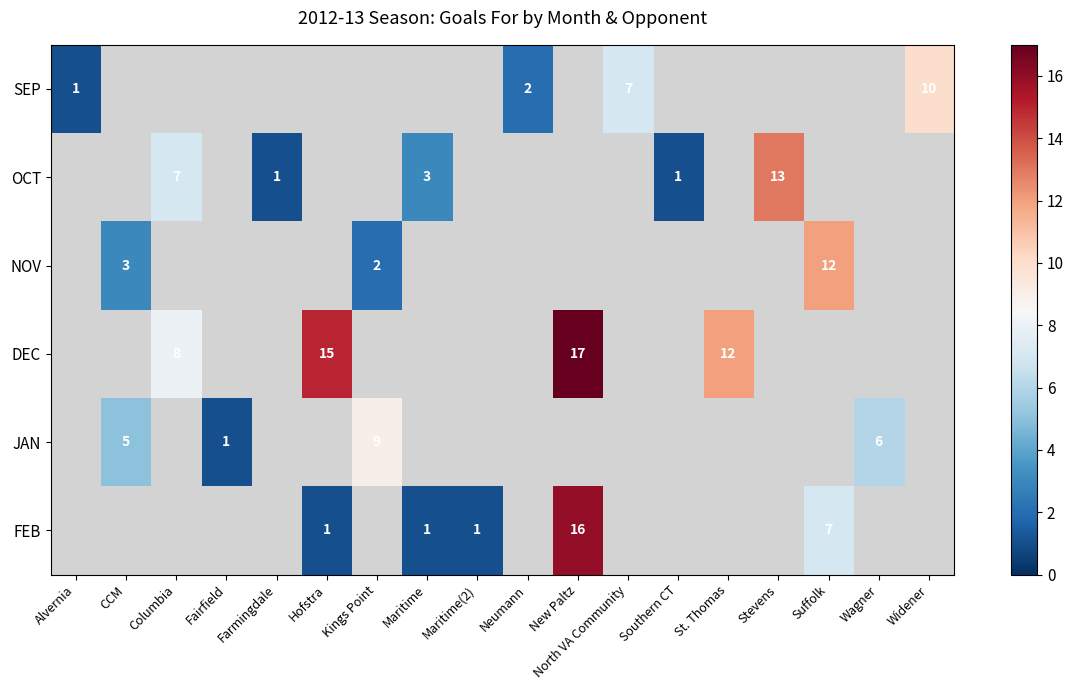

Is it true that FEB equals 10 at New Paltz?

False